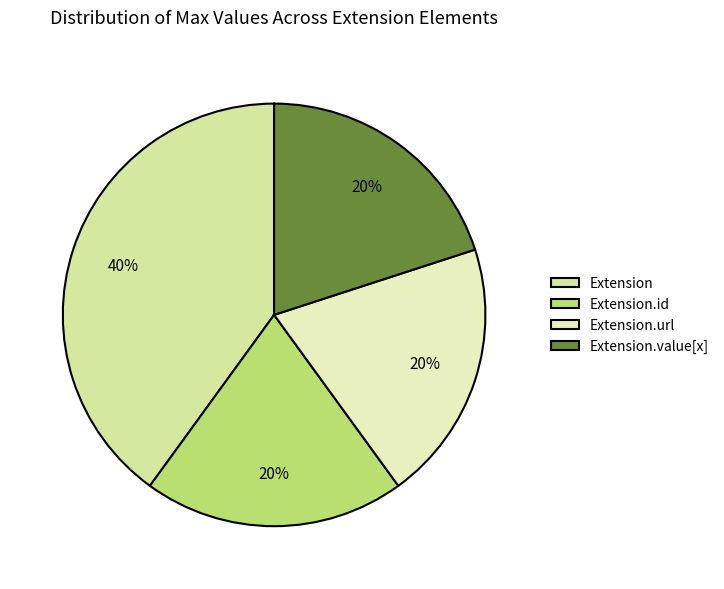

Is it true that Extension.url is 99% of the pie?

False